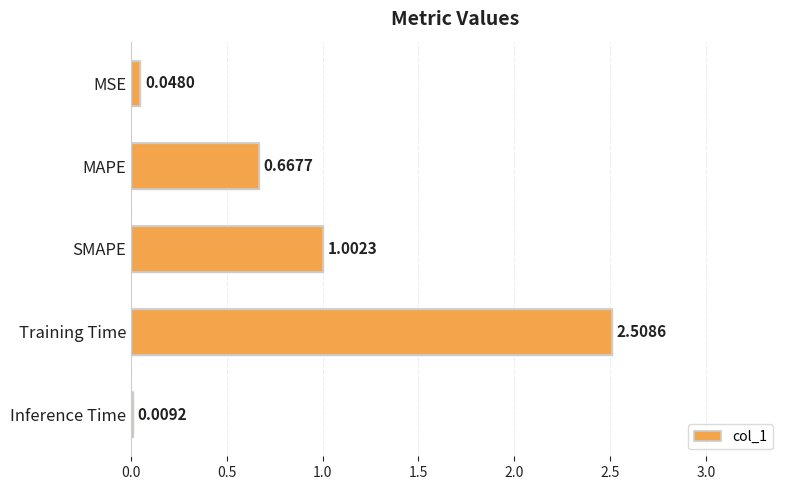

What is the sum of the values at Training Time and MAPE?

3.2